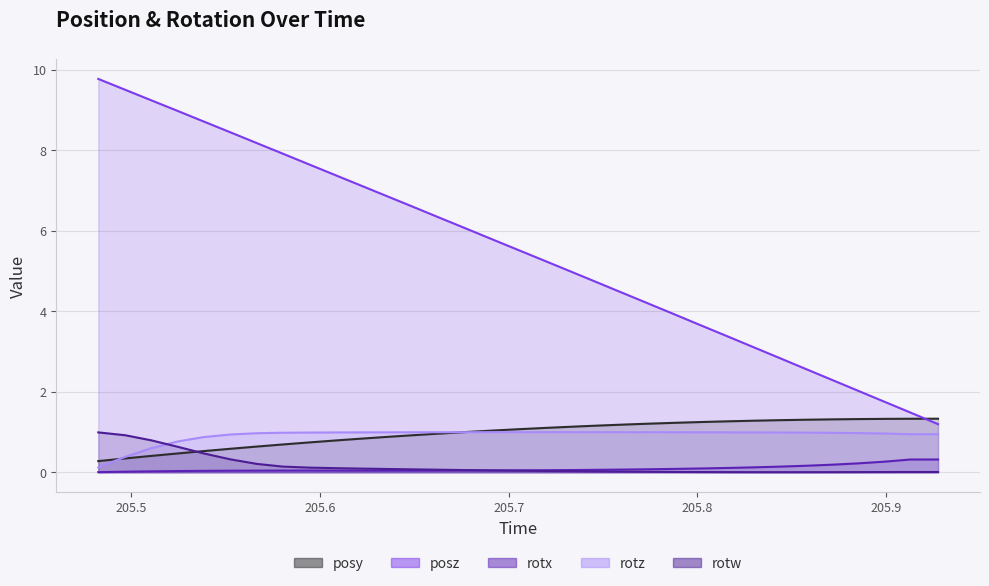

What are all the series names shown in the legend?

posy, posz, rotx, rotz, rotw